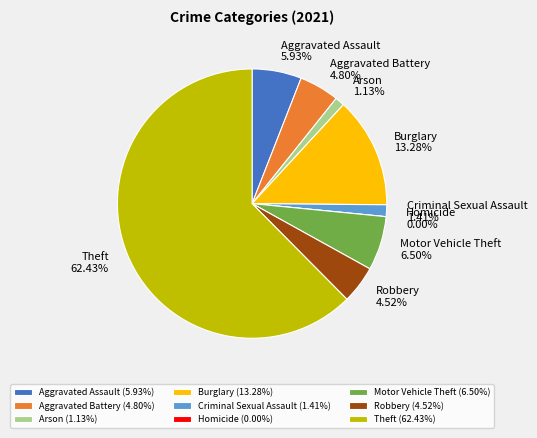

To the nearest percent, what percentage of the pie is Criminal Sexual Assault?

1%